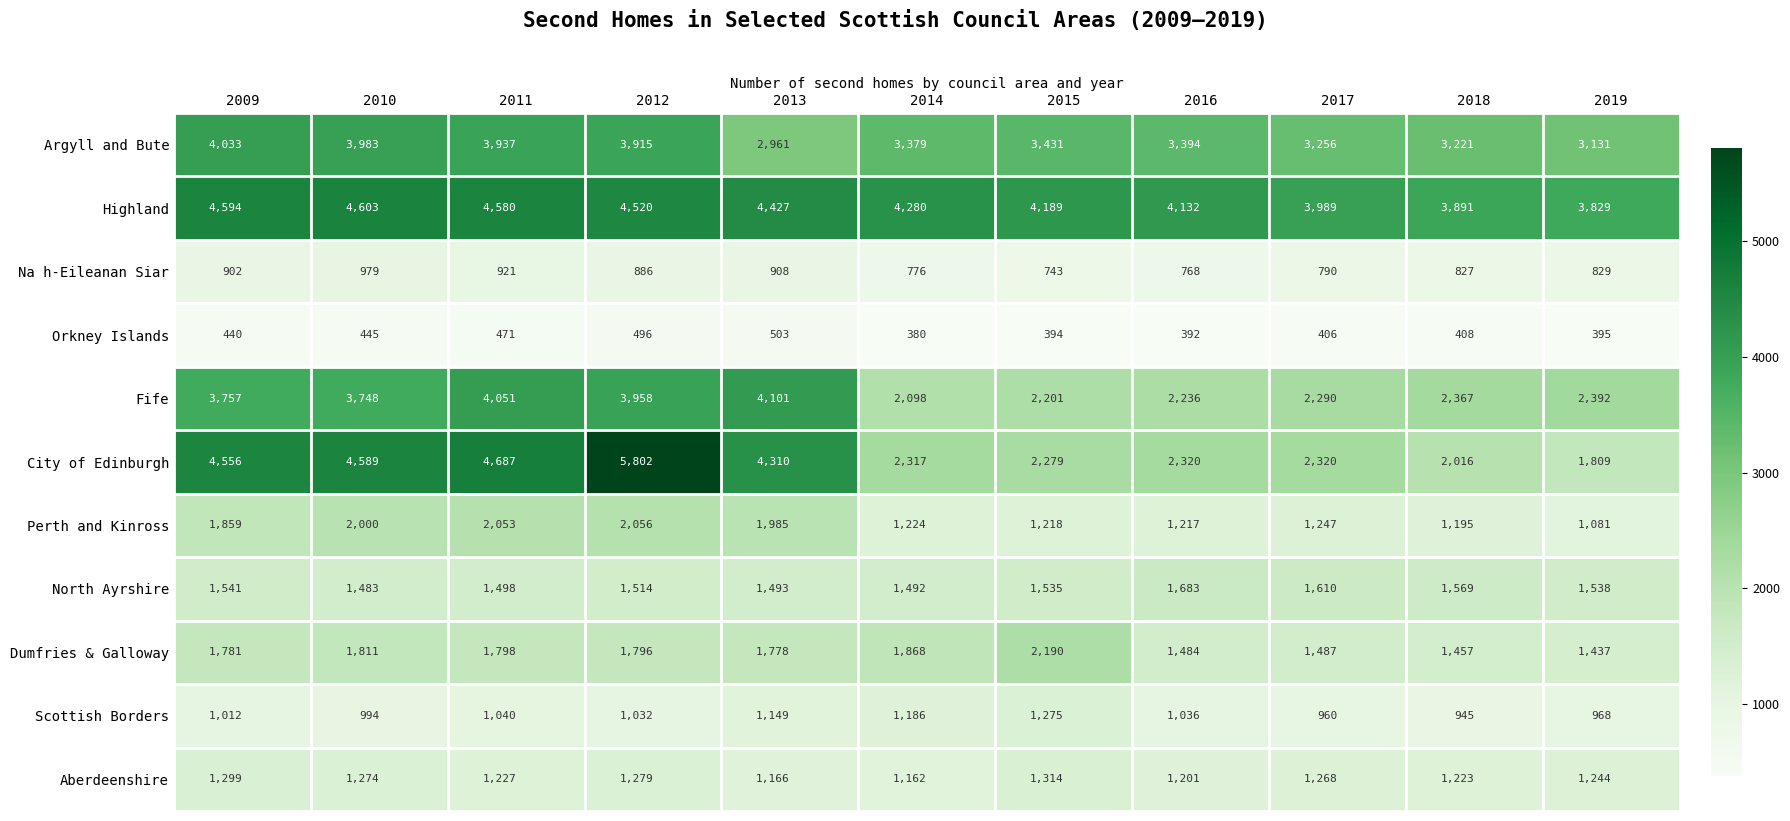

Is the value of Dumfries & Galloway at 2011 greater than the value of Aberdeenshire at 2014?

Yes